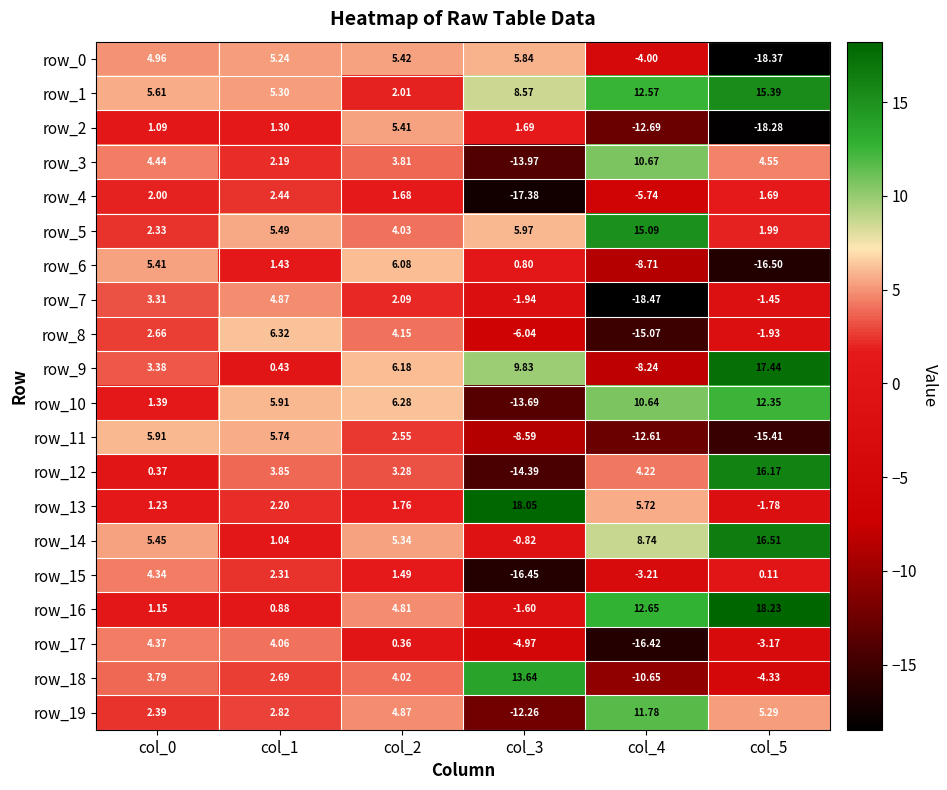

At col_4, list the series in order from smallest to largest.

row_7, row_17, row_8, row_2, row_11, row_18, row_6, row_9, row_4, row_0, row_15, row_12, row_13, row_14, row_10, row_3, row_19, row_1, row_16, row_5